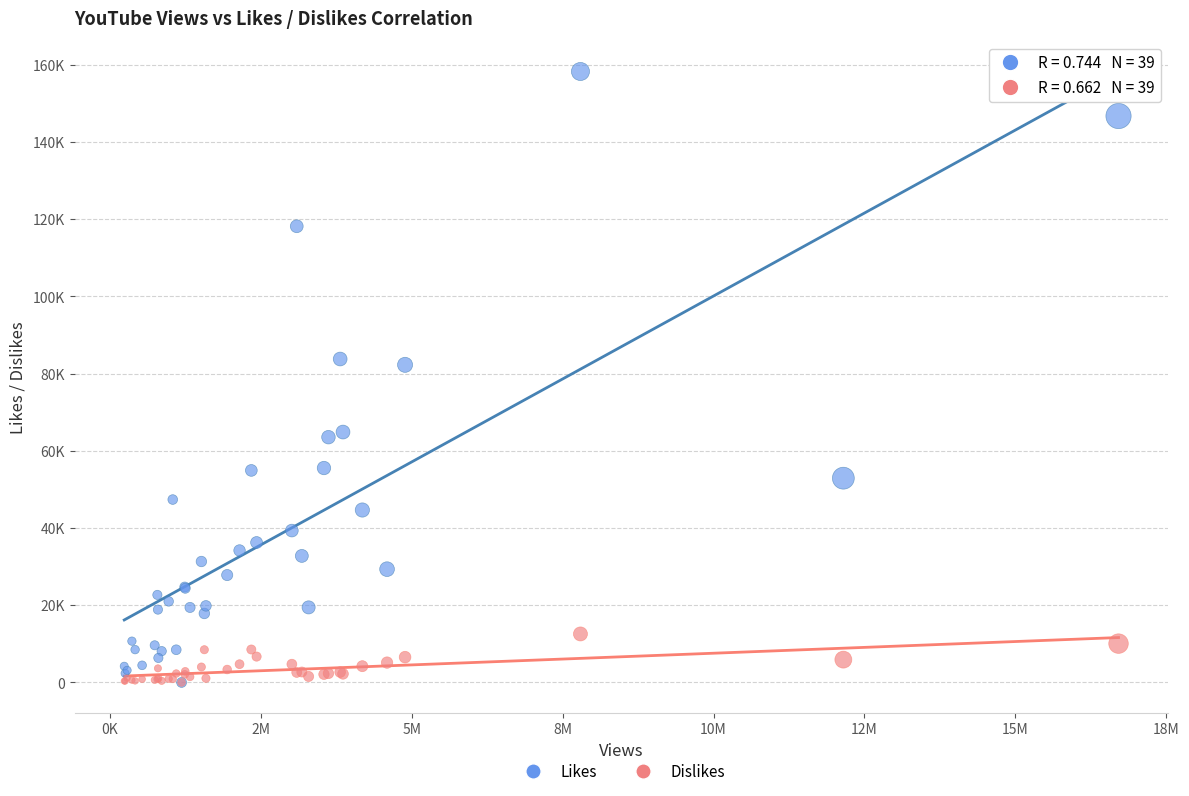

What are all the series names shown in the legend?

Likes, Dislikes